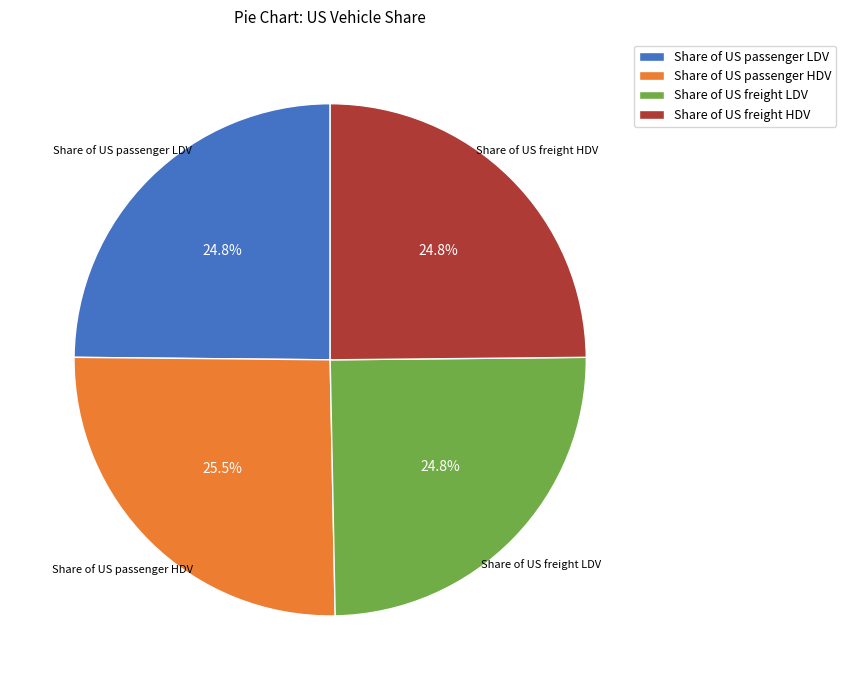

Which slice is the largest?

Share of US passenger HDV